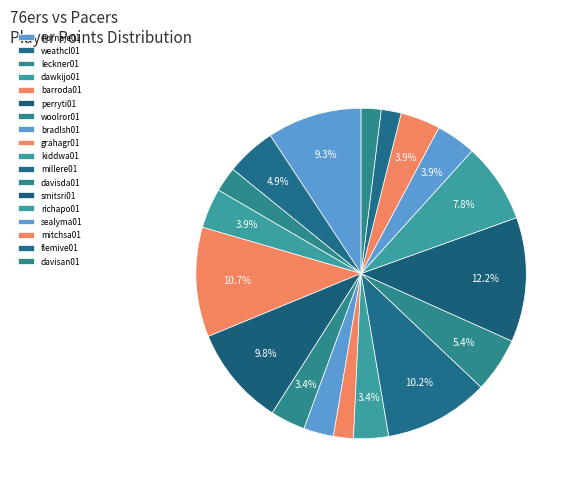

How many segments does this pie chart have?

18